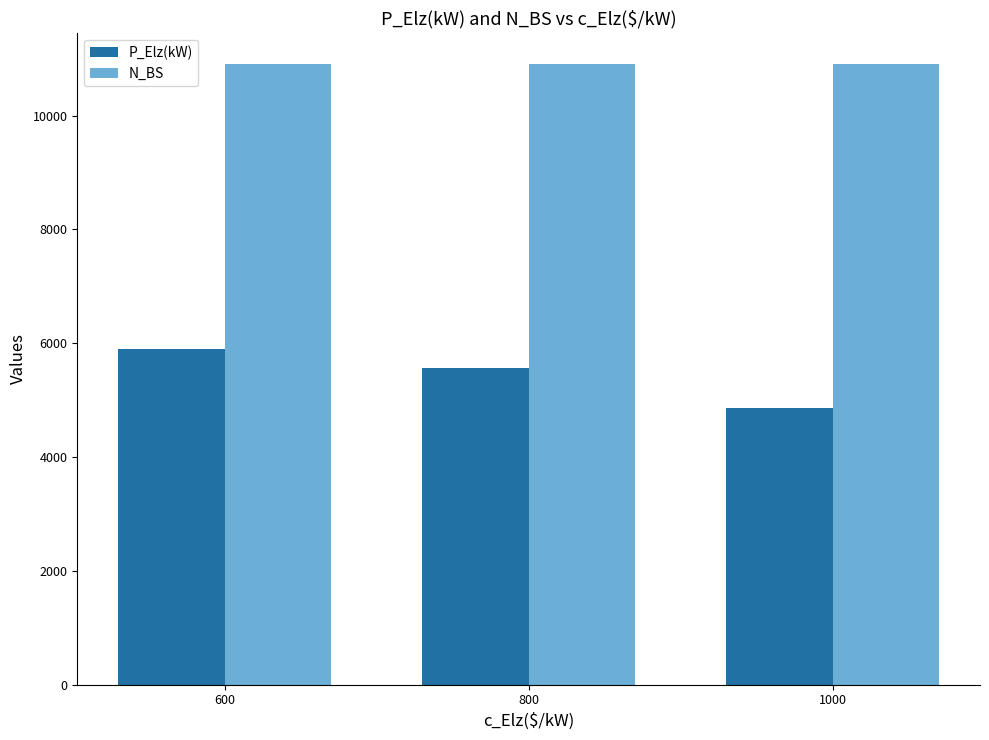

What is the difference between the maximum and second lowest values in the P_Elz(kW) series?

331.5